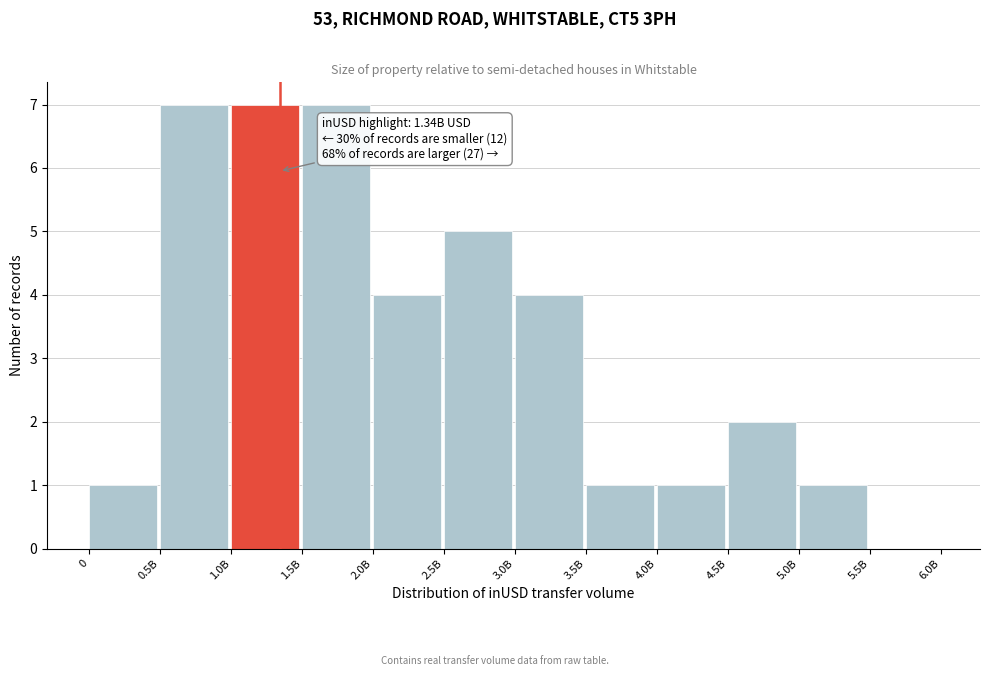

Reading right to left, list all the values displayed in this chart.

5.5B=0	5.0B=1	4.5B=2	4.0B=1	3.5B=1	3.0B=4	2.5B=5	2.0B=4	1.5B=7	1.0B=7	0.5B=7	0=1